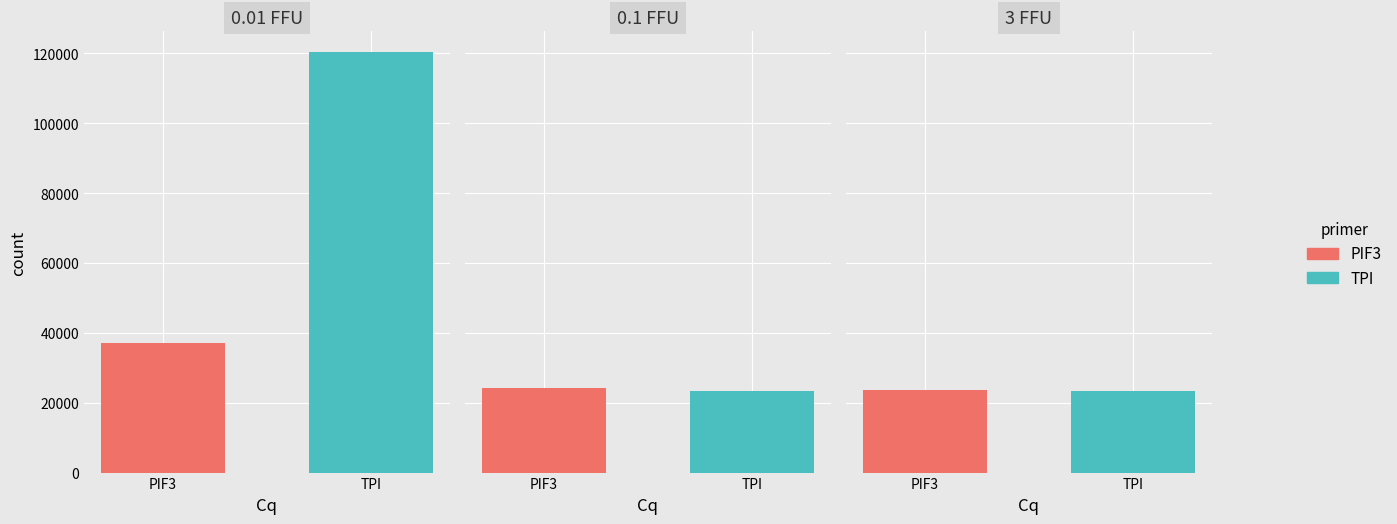

What is the minimum value shown in the chart?

23234